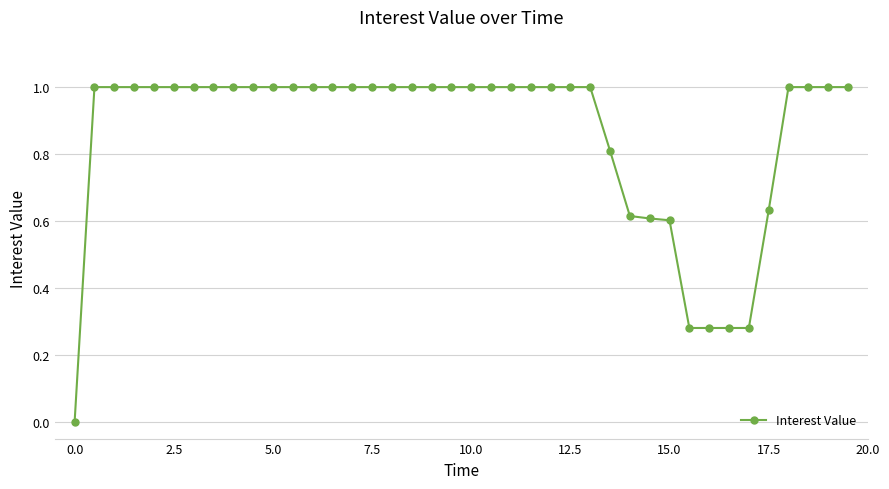

What is the sum of all values?

34.4